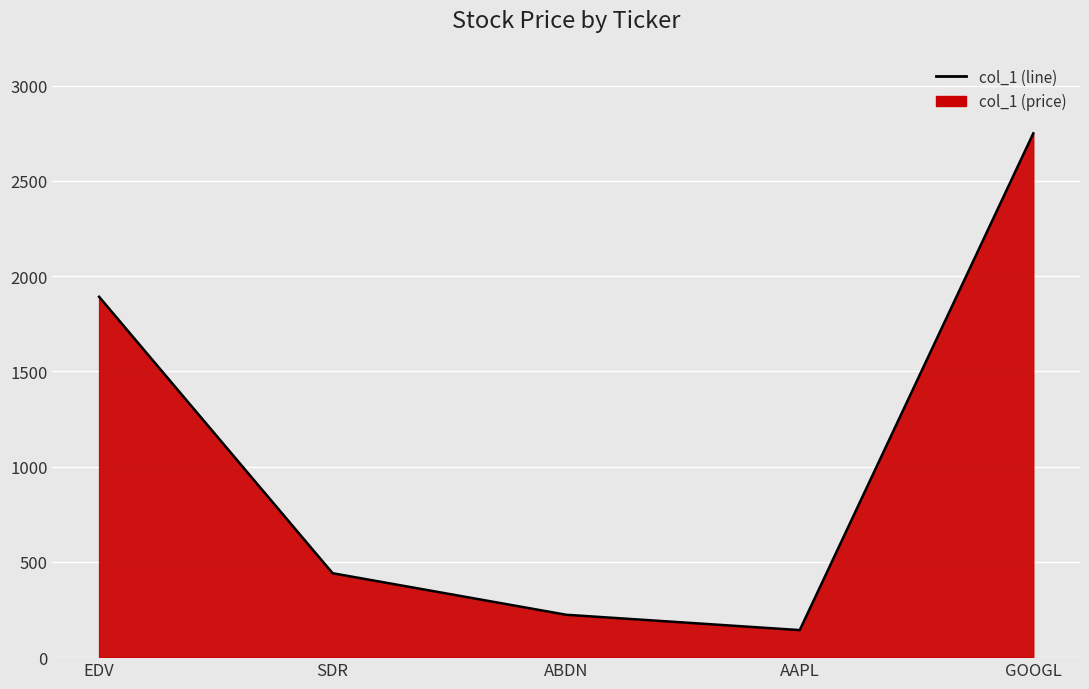

What is the sum of all values?

5447.1